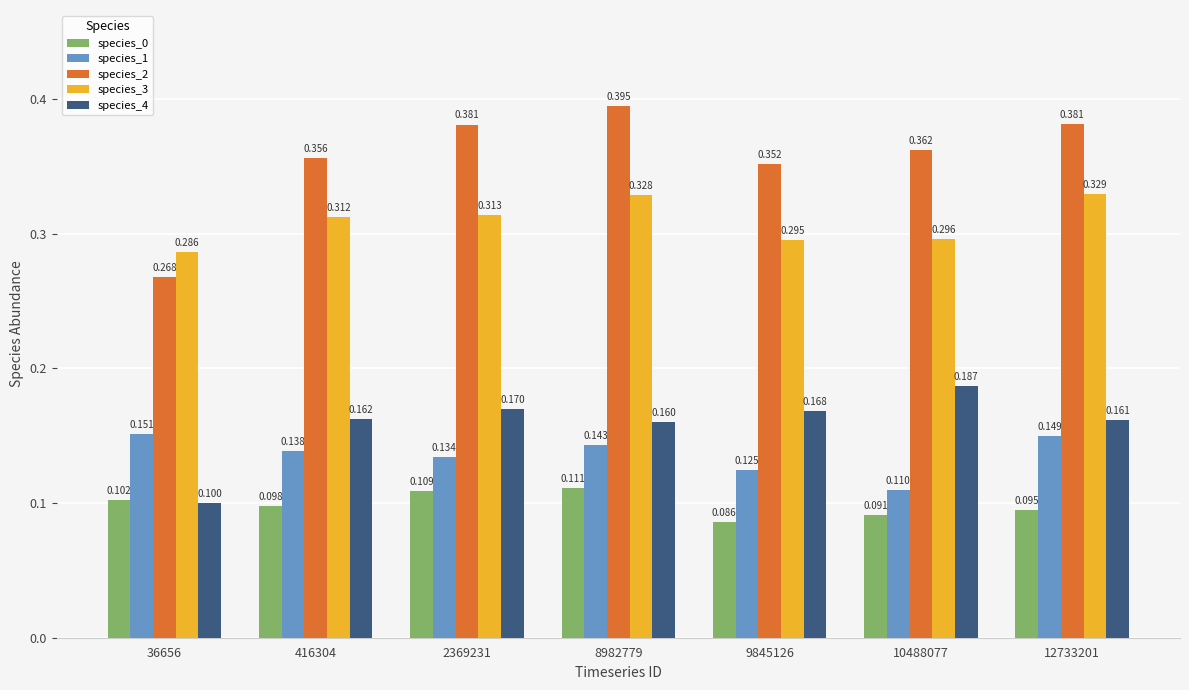

Between 2369231 and 8982779, which series saw the biggest shift?

species_3